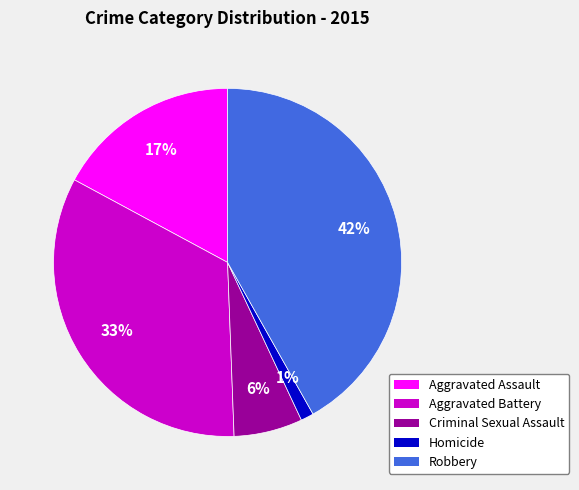

To the nearest percent, what portion does Criminal Sexual Assault represent?

6%